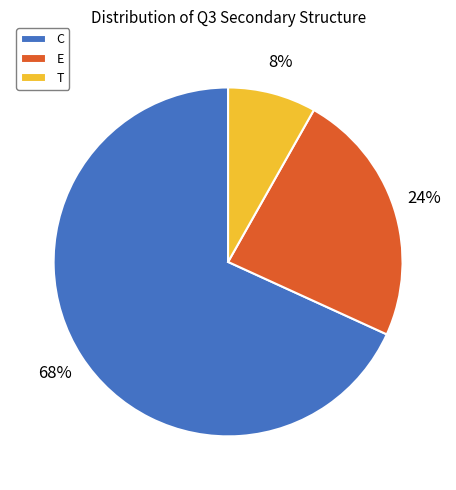

Which has a higher value, T or C?

C